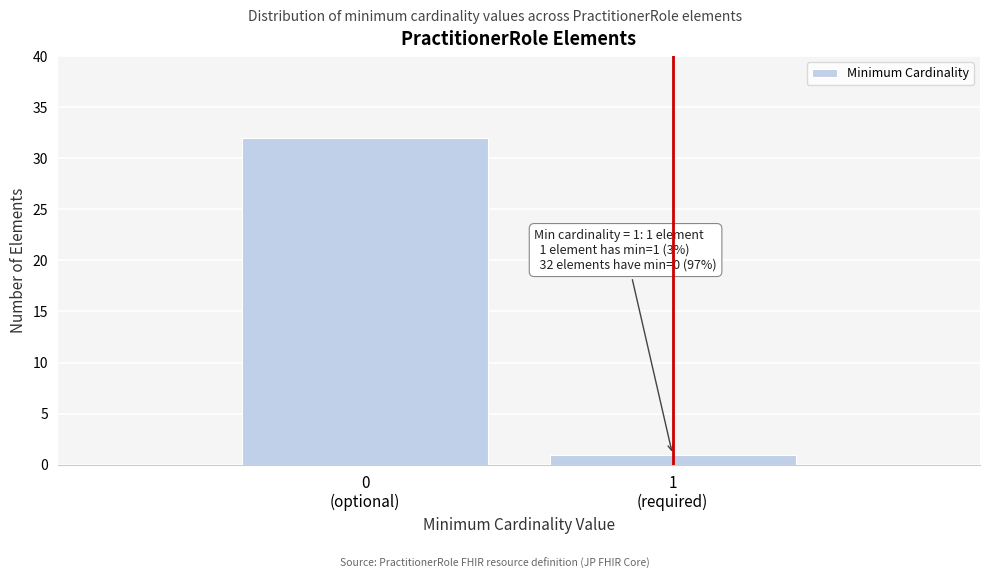

Reading left to right, list all the values displayed in this chart.

32	1